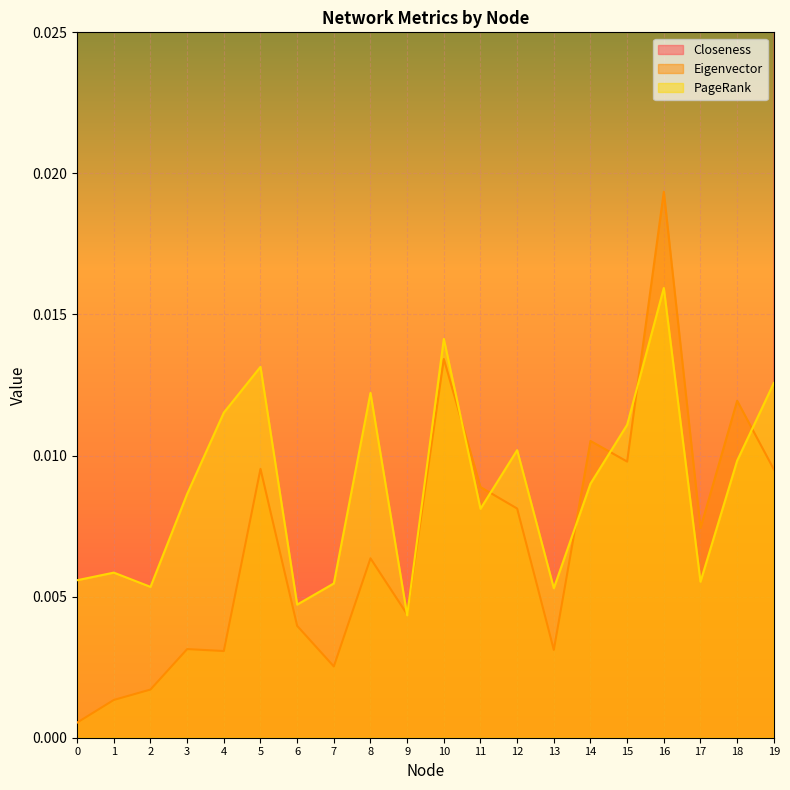

True or false: Eigenvector and Closeness intersect in this chart.

False